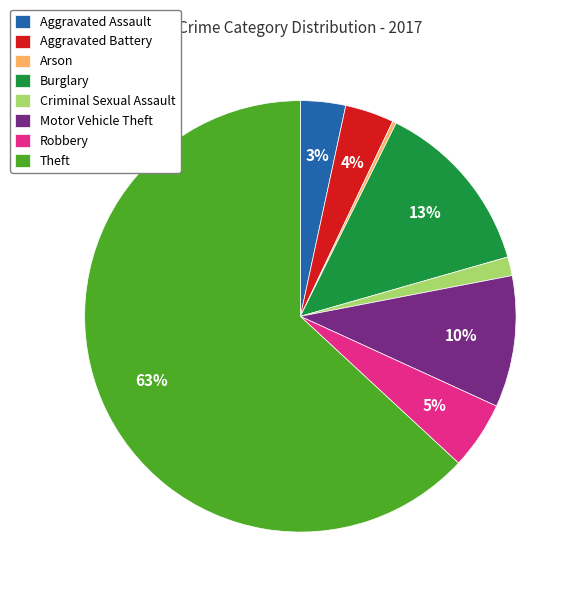

What percentage is NOT represented by Criminal Sexual Assault?

98.6%